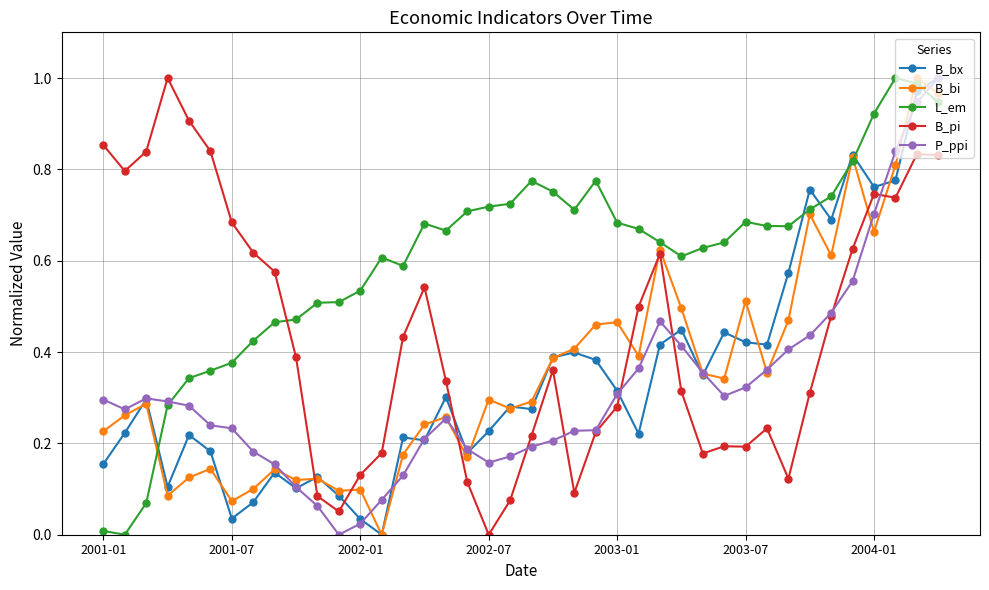

Which series has the largest total across all categories?

L_em